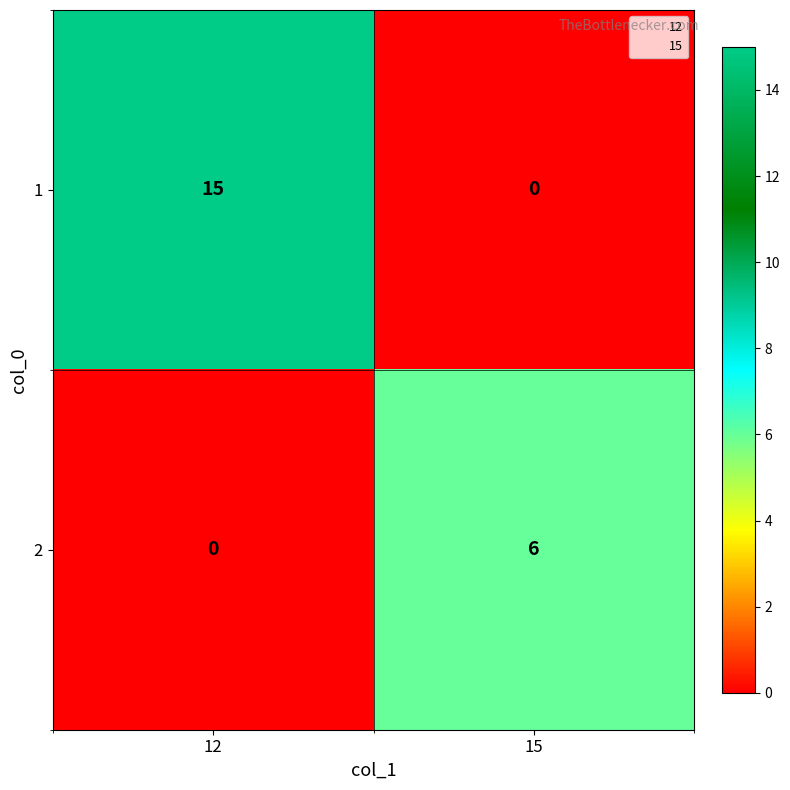

Which category has the highest value in the 1 series?

12